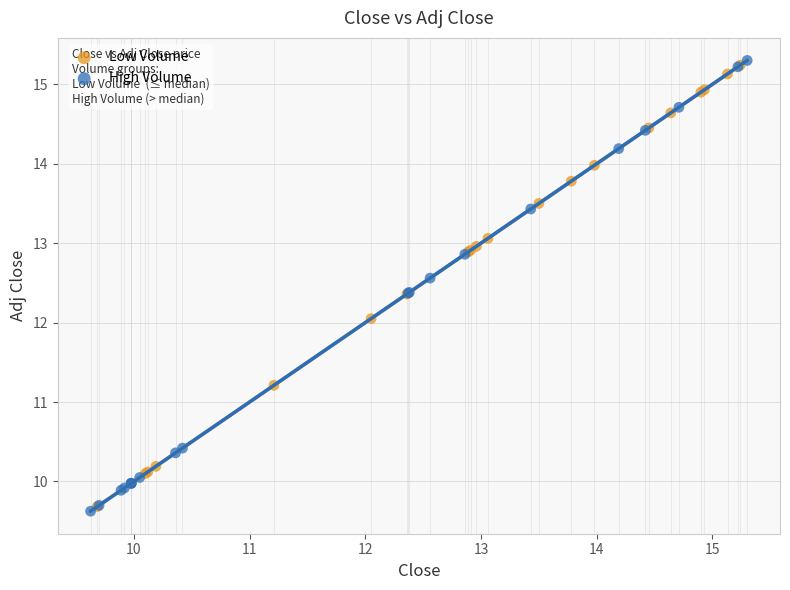

What are all the series names shown in the legend?

Low Volume, High Volume